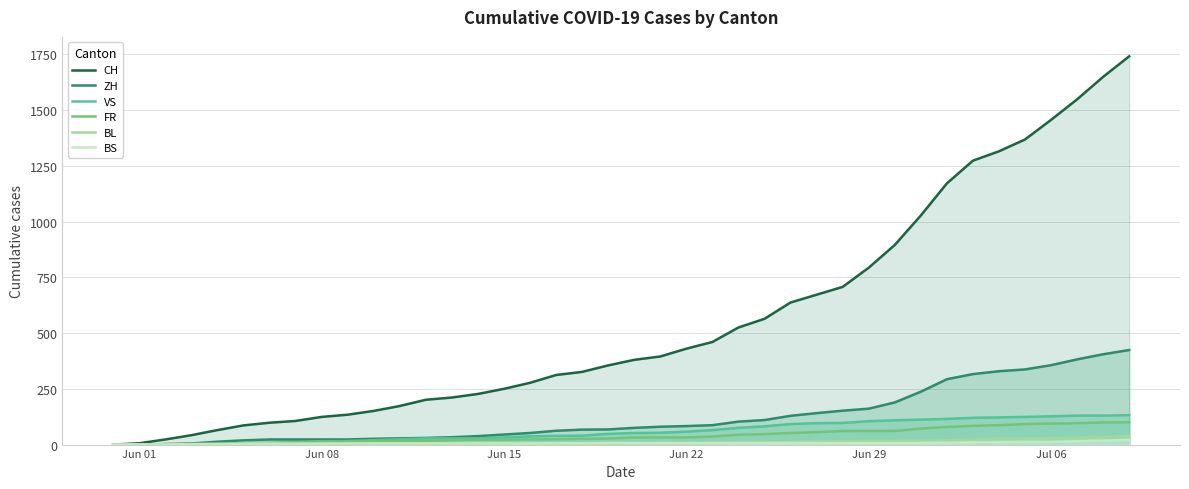

What is the maximum value shown in the chart?

1741